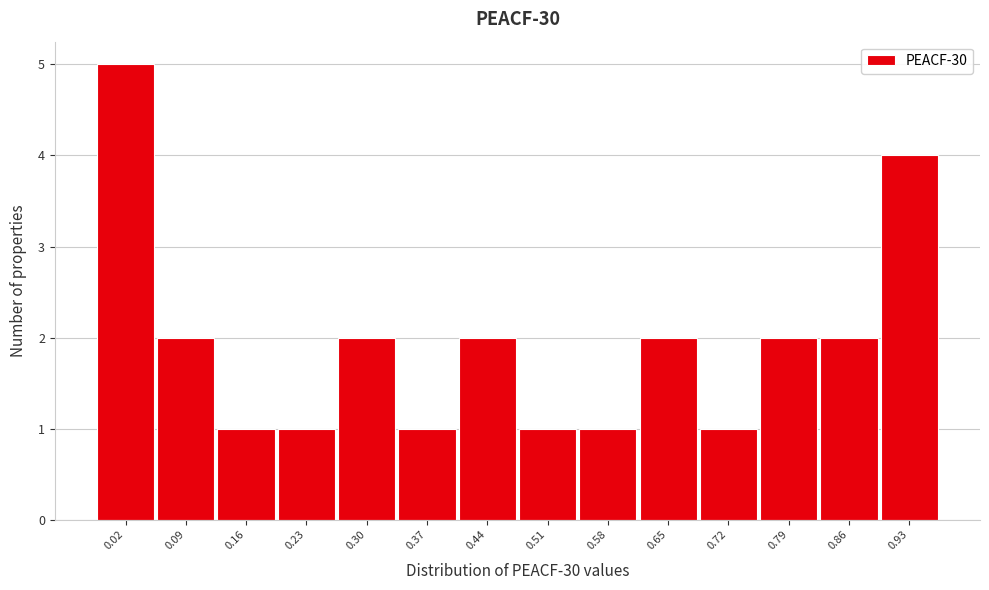

Reading left to right, list all the values displayed in this chart.

0.02=5	0.09=2	0.16=1	0.23=1	0.30=2	0.37=1	0.44=2	0.51=1	0.58=1	0.65=2	0.72=1	0.79=2	0.86=2	0.93=4